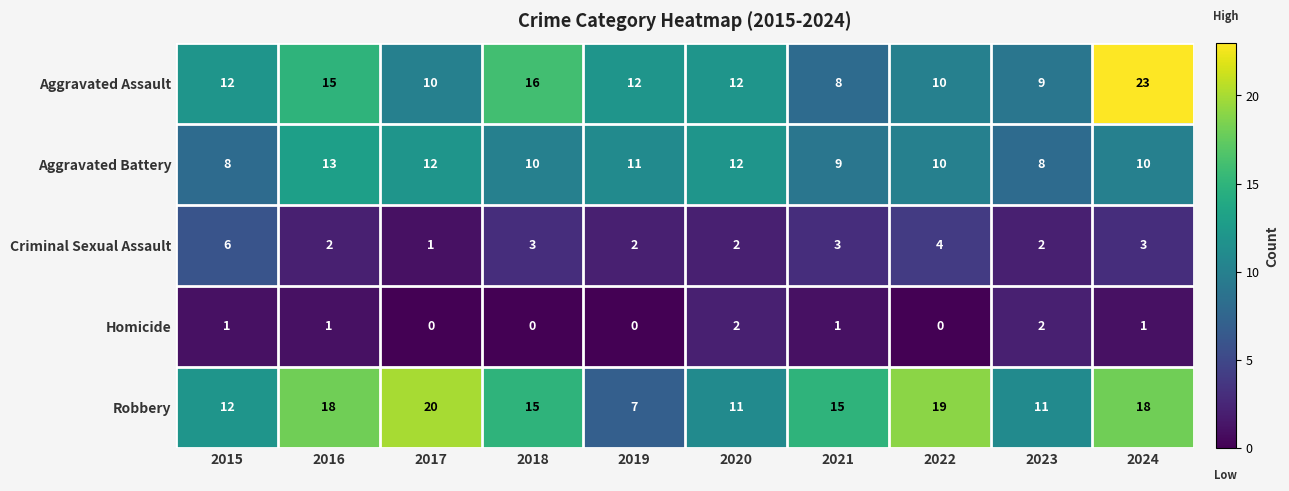

How many values in the Homicide series are below 1?

4